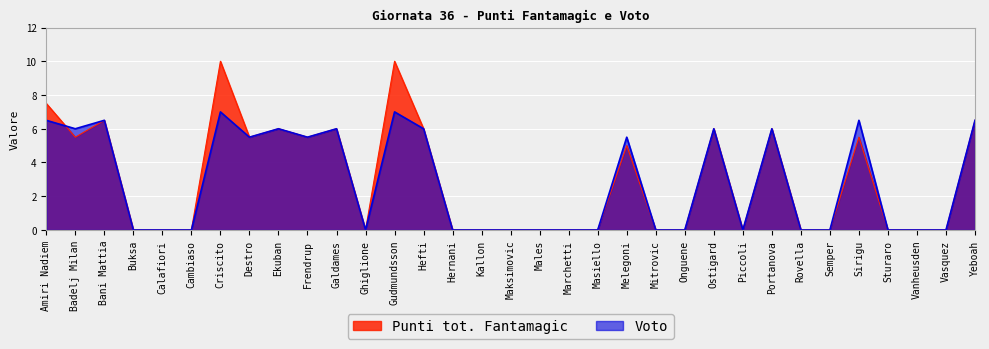

How many interior local valleys does the Punti tot. Fantamagic series have?

5